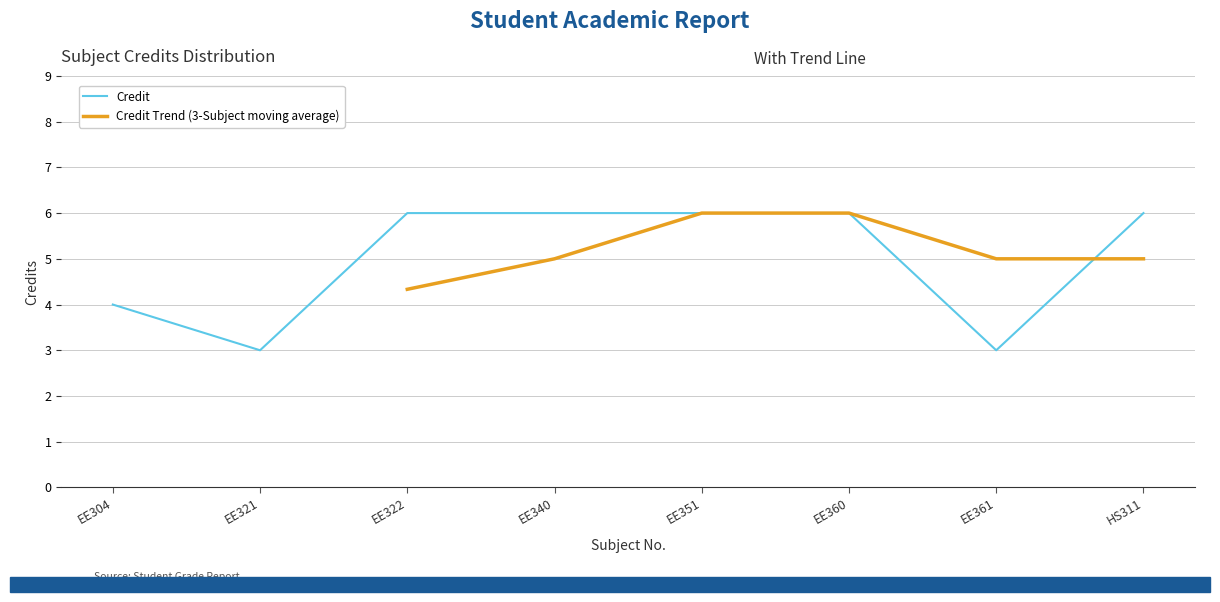

How many categories are shown in the chart?

8